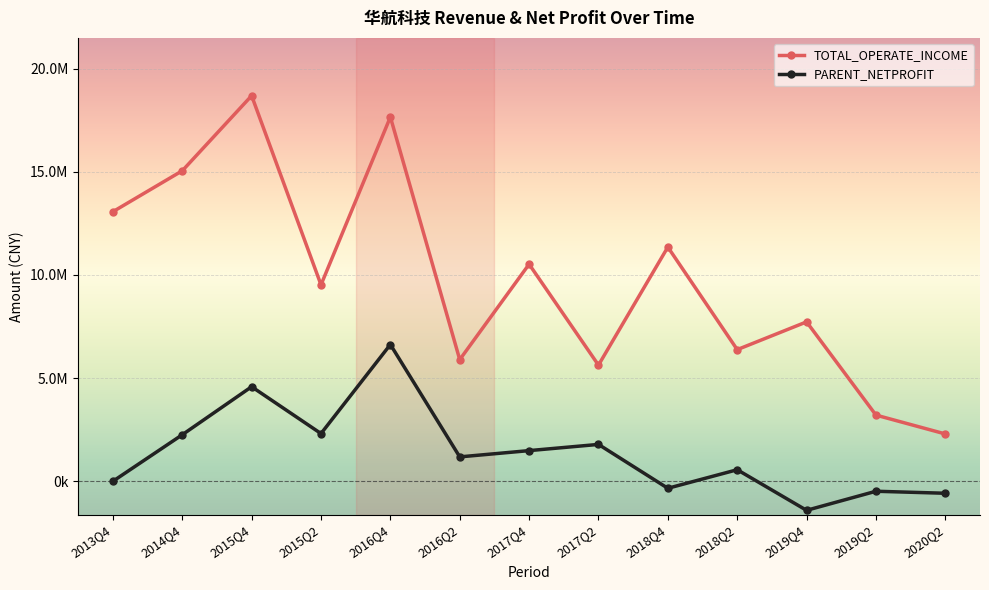

Where is the first local minimum for PARENT_NETPROFIT?

2015Q2